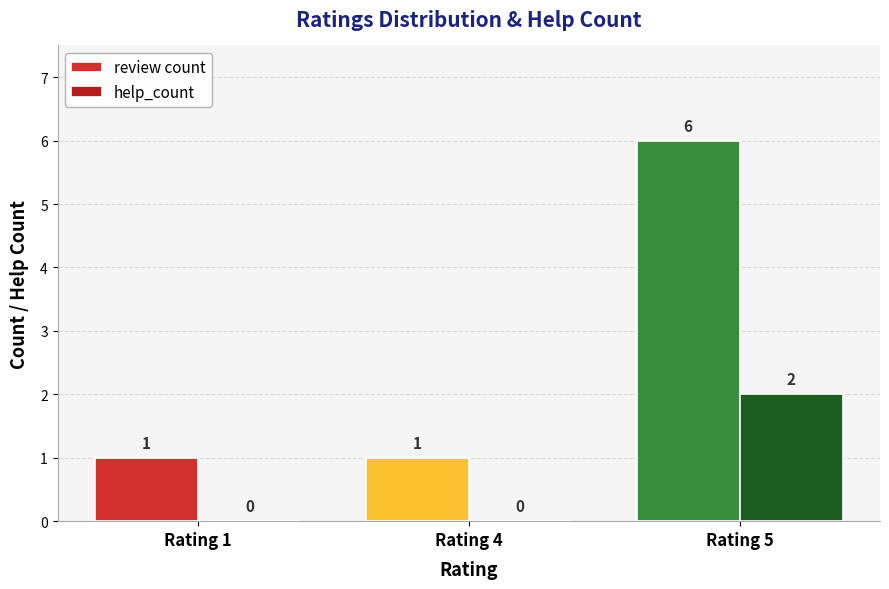

What is the average value of the review count series?

3